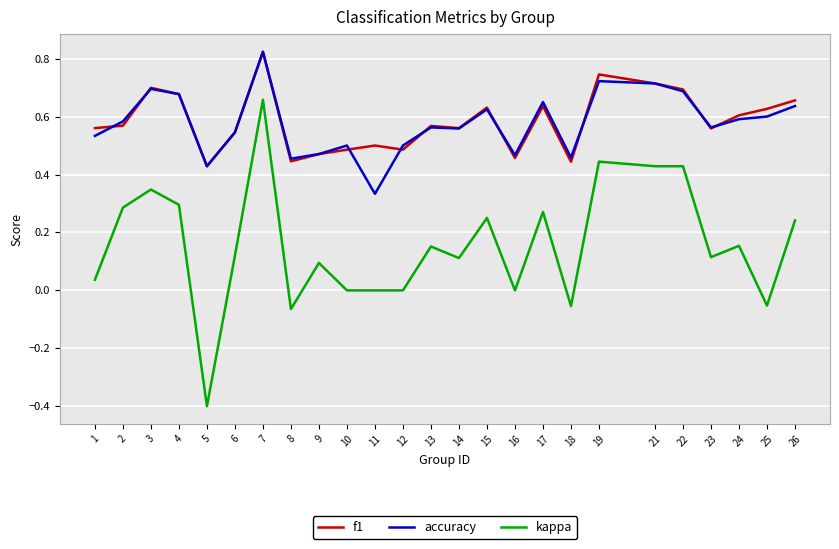

At which category is the sum across all series the highest?

7